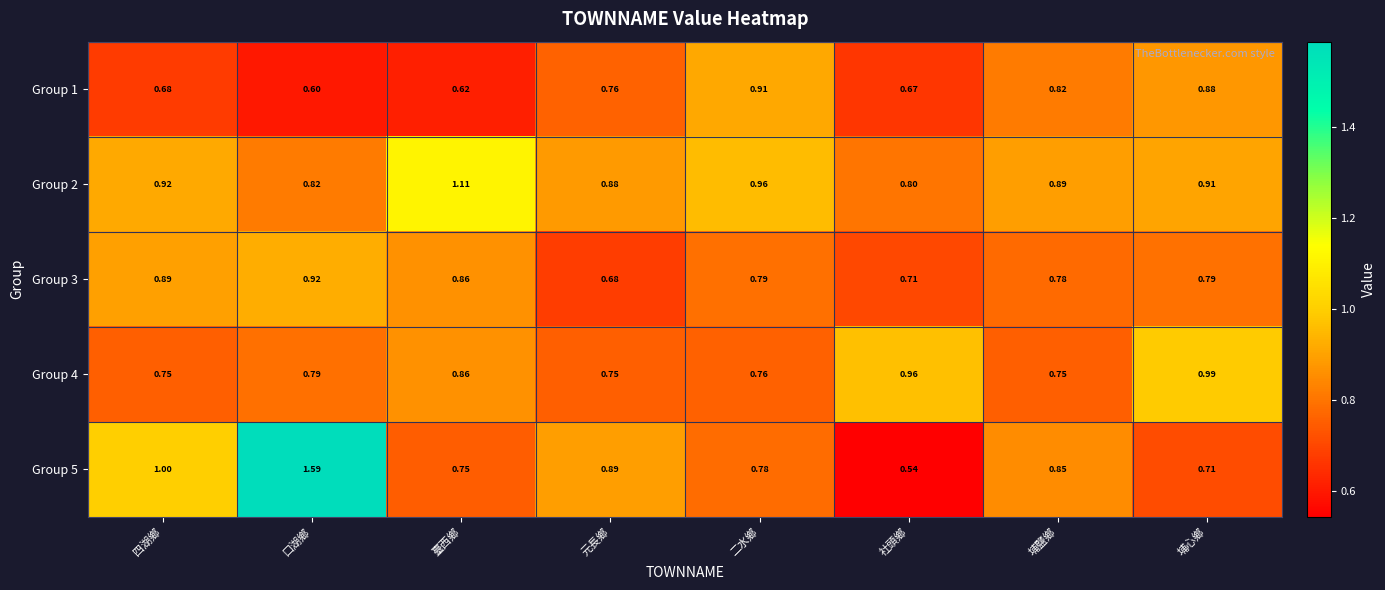

Which category has the lowest value in the Group 2 series?

社頭鄉